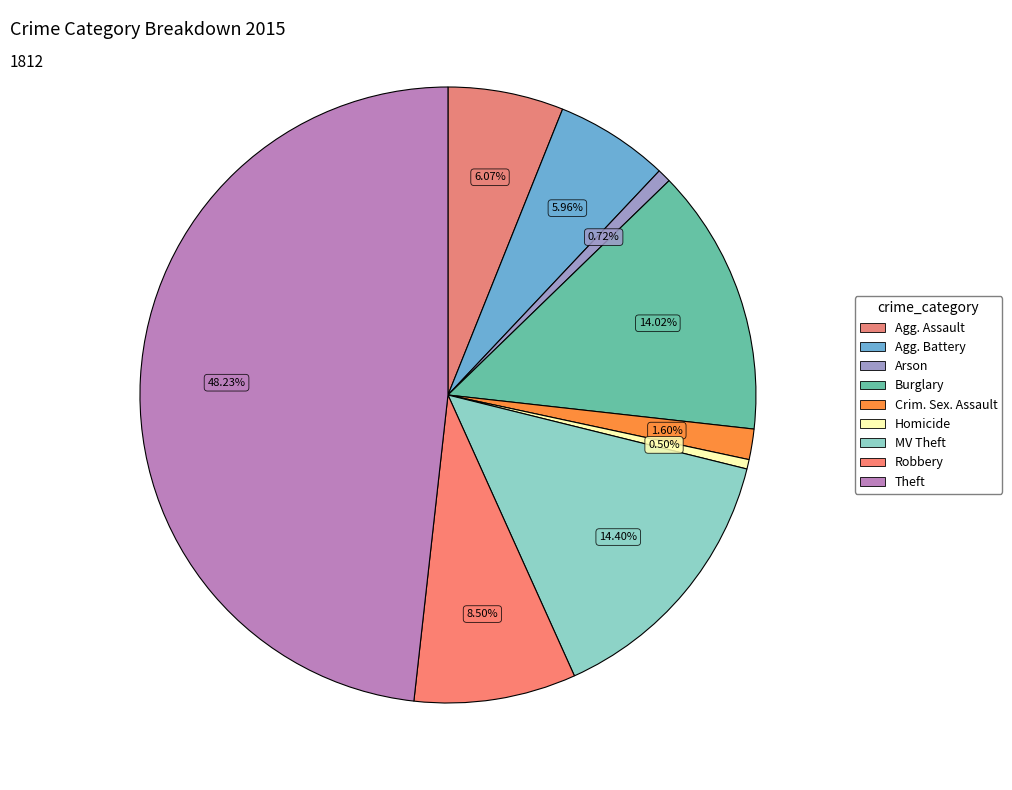

Count the number of slices in the pie.

9